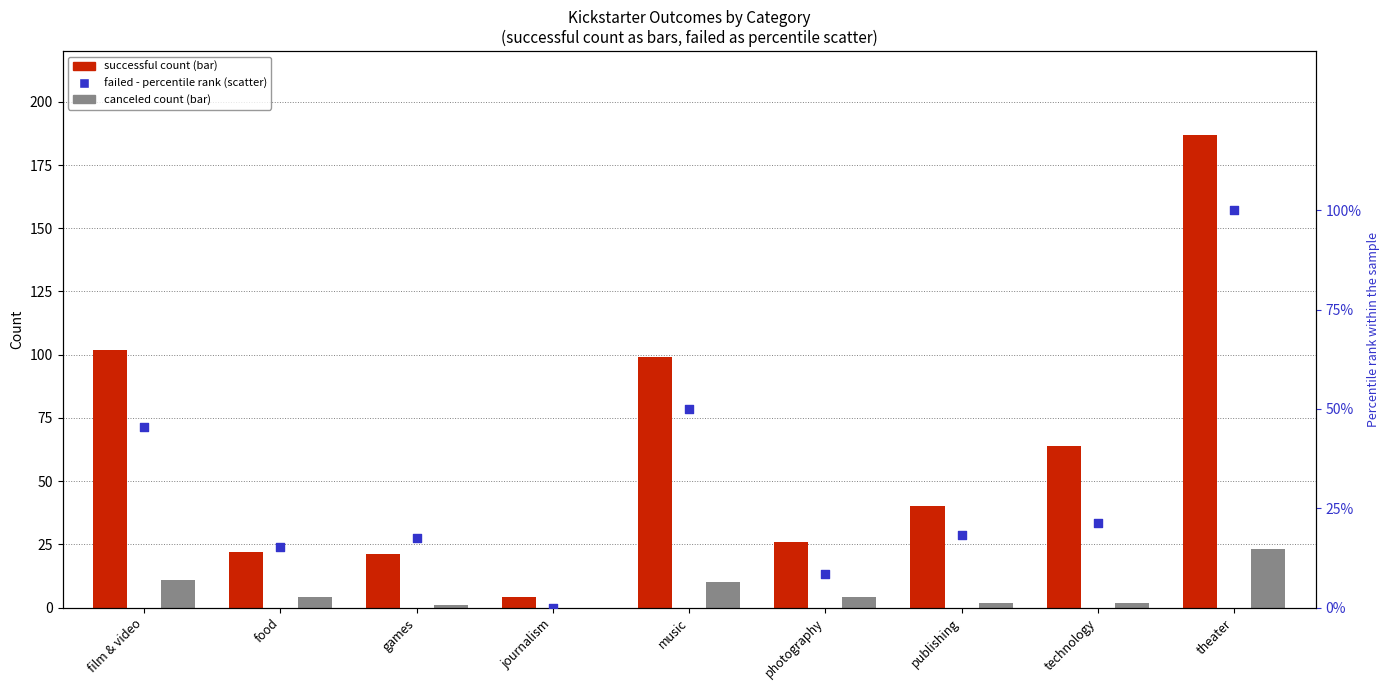

Which series reaches the maximum Y coordinate?

successful